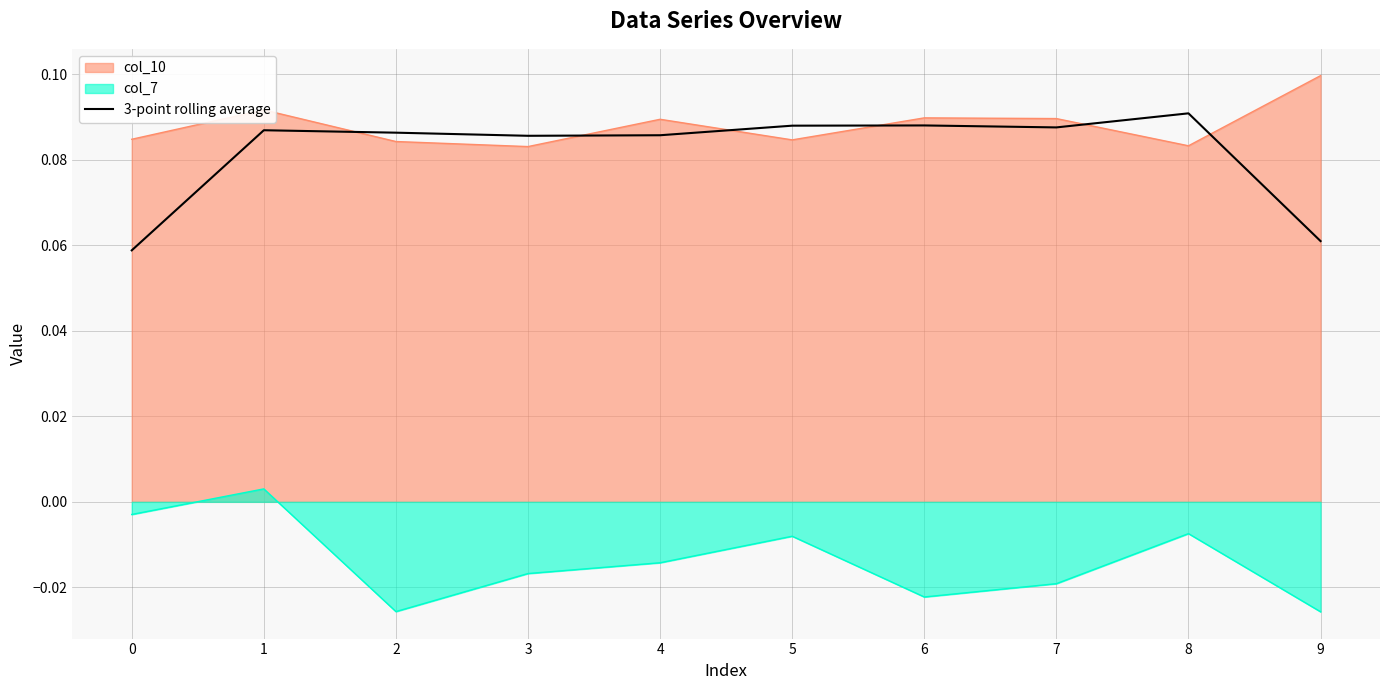

How many distinct data groups are displayed?

3